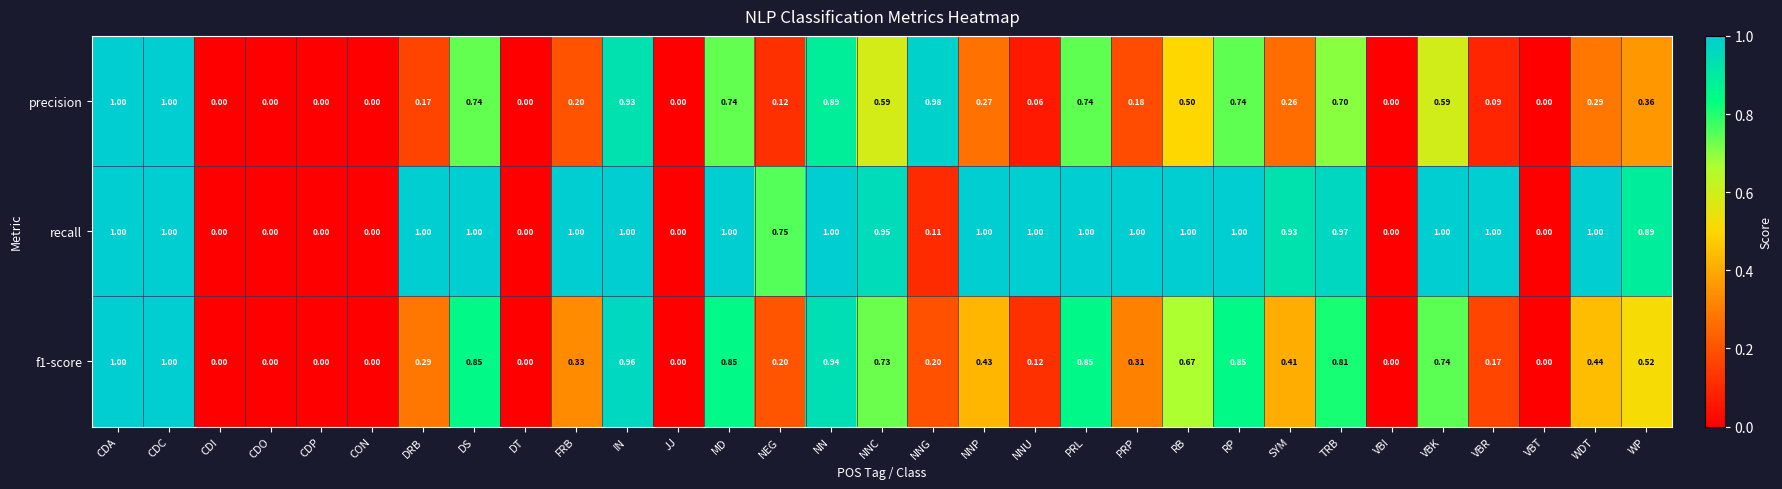

Is the value of recall at WP greater than the value of f1-score at NN?

No